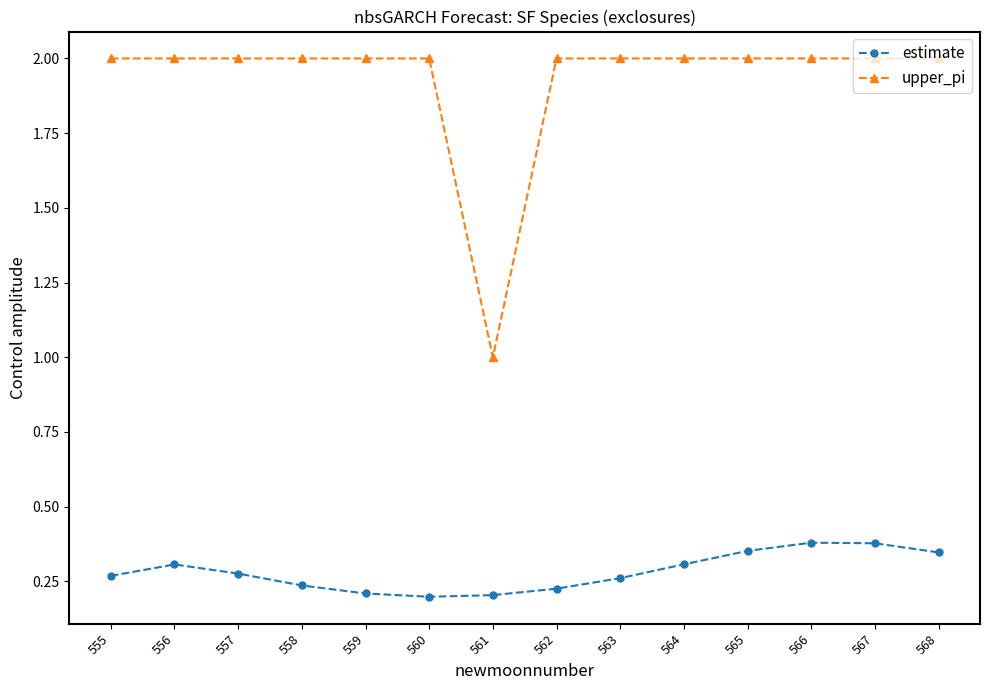

Which series has the largest range (max minus min)?

upper_pi